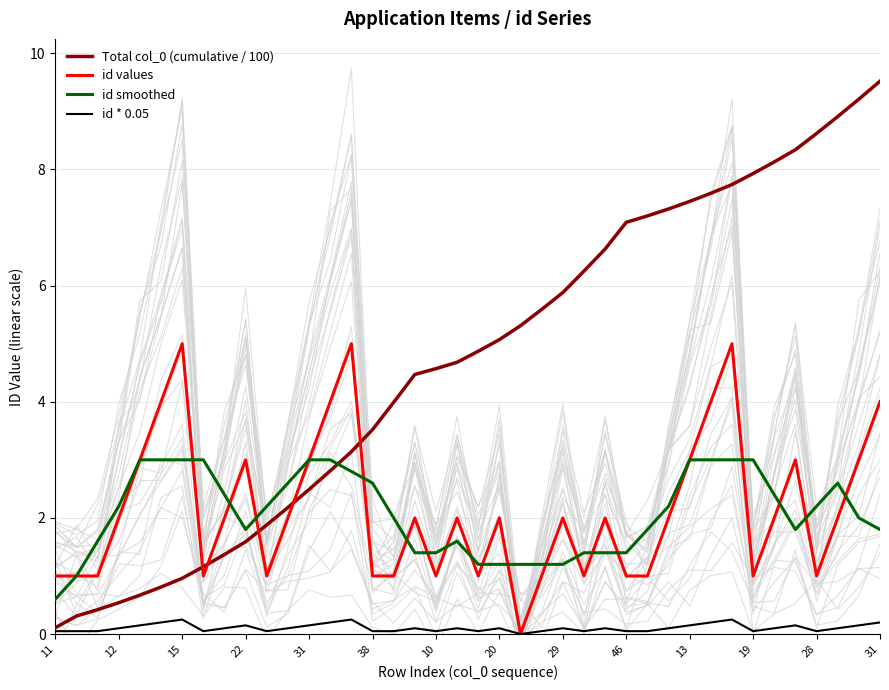

Reading left to right, list all the values displayed in this chart.

Total col_0 (cumulative / 100): 0.1	0.3	0.4	0.5	0.7	0.8	1.0	1.2	1.4	1.6	1.9	2.2	2.5	2.8	3.1	3.5	4.0	4.5	4.6	4.7	4.9	5.1	5.3	5.6	5.9	6.2	6.6	7.1	7.2	7.3	7.5	7.6	7.7	7.9	8.1	8.3	8.6	8.9	9.2	9.5
id values: 1.0	1.0	1.0	2.0	3.0	4.0	5.0	1.0	2.0	3.0	1.0	2.0	3.0	4.0	5.0	1.0	1.0	2.0	1.0	2.0	1.0	2.0	0.0	1.0	2.0	1.0	2.0	1.0	1.0	2.0	3.0	4.0	5.0	1.0	2.0	3.0	1.0	2.0	3.0	4.0
id smoothed: 0.6	1.0	1.6	2.2	3.0	3.0	3.0	3.0	2.4	1.8	2.2	2.6	3.0	3.0	2.8	2.6	2.0	1.4	1.4	1.6	1.2	1.2	1.2	1.2	1.2	1.4	1.4	1.4	1.8	2.2	3.0	3.0	3.0	3.0	2.4	1.8	2.2	2.6	2.0	1.8
id * 0.05: 0.1	0.1	0.1	0.1	0.2	0.2	0.2	0.1	0.1	0.2	0.1	0.1	0.2	0.2	0.2	0.1	0.1	0.1	0.1	0.1	0.1	0.1	0.0	0.1	0.1	0.1	0.1	0.1	0.1	0.1	0.2	0.2	0.2	0.1	0.1	0.2	0.1	0.1	0.2	0.2